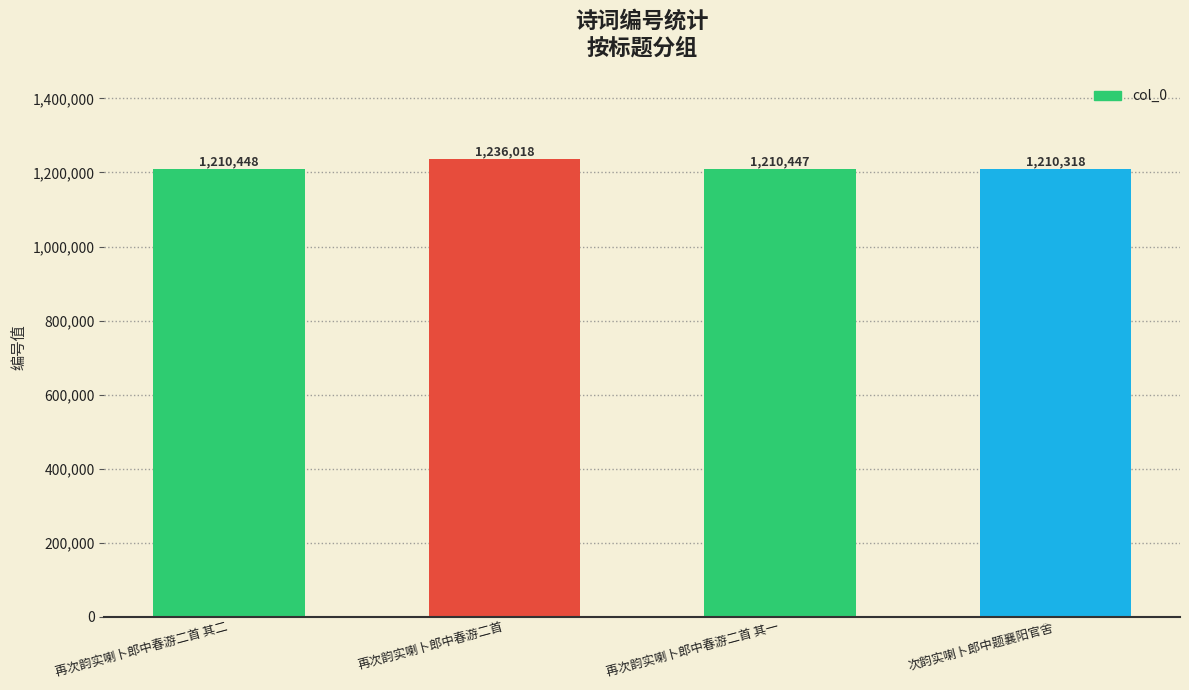

The chart shows a value of 1210318 at 次韵实喇卜郎中题襄阳官舍. True or false?

True